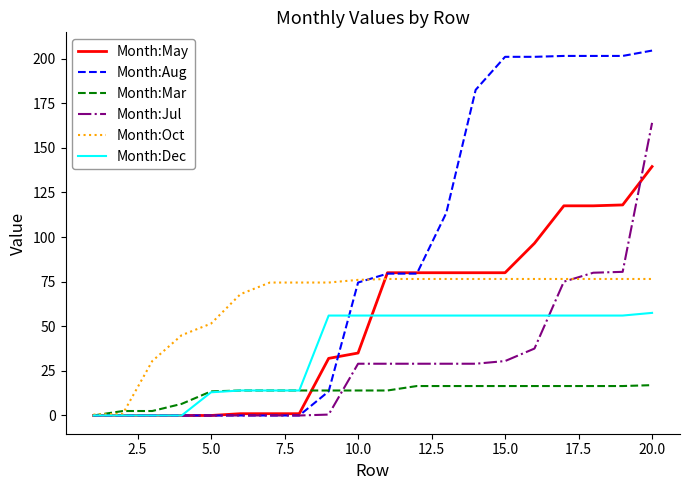

Which series has the largest total across all categories?

Month:Aug